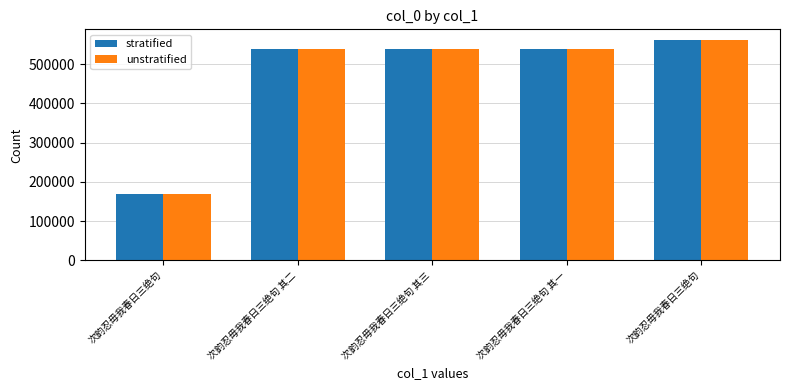

What are all the series names shown in the legend?

stratified, unstratified